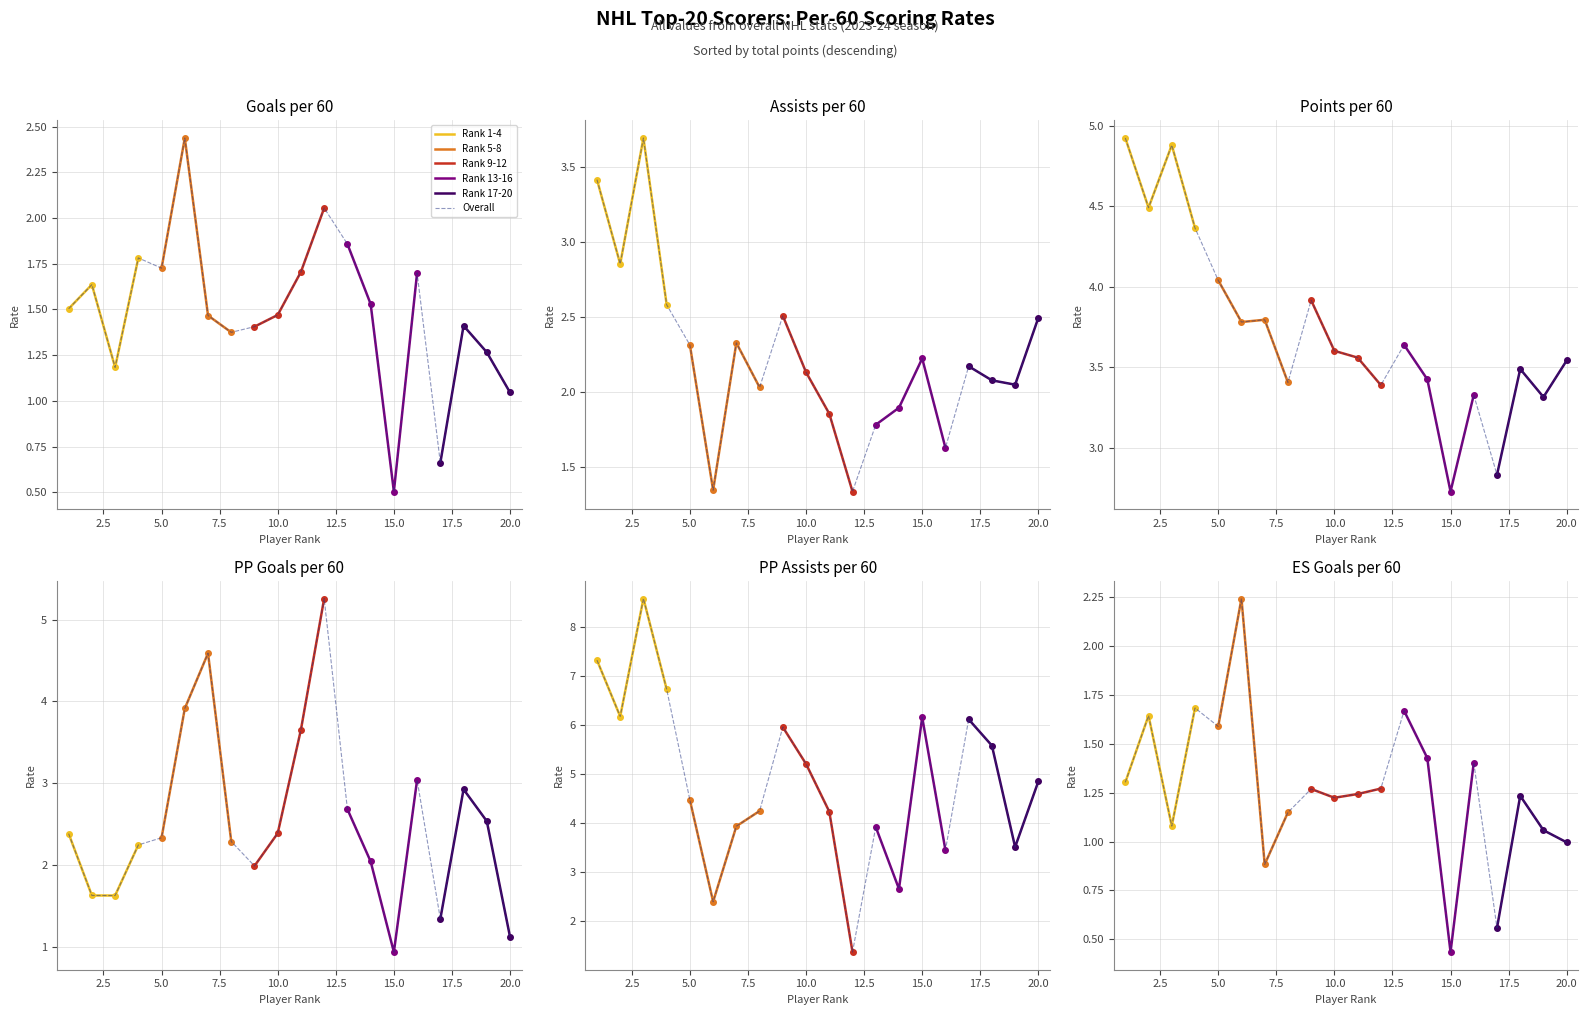

At how many categories does at least one series exceed 7?

2